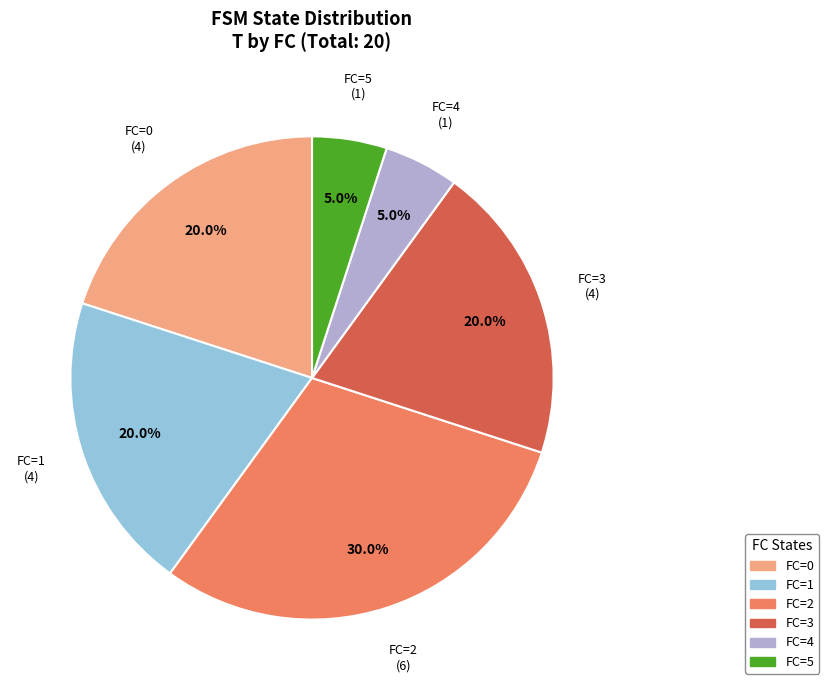

Which slice is the largest?

FC=2